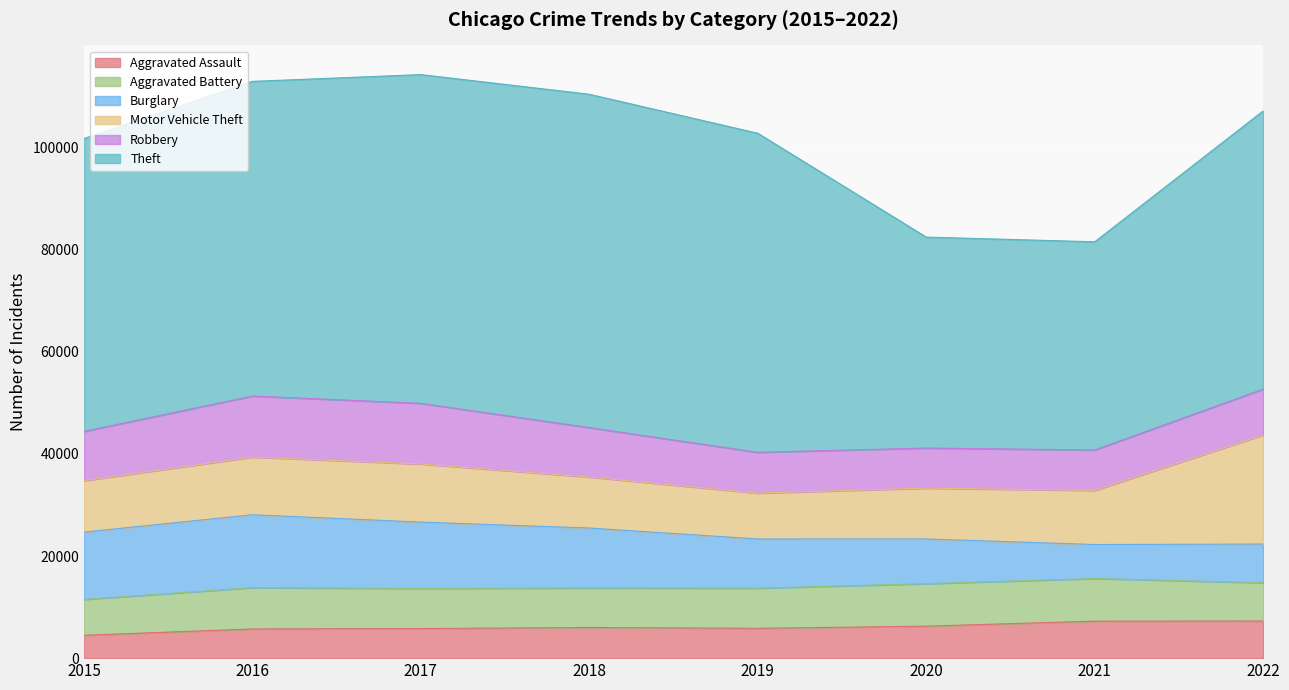

What is the difference between the maximum and second lowest values in the Aggravated Assault series?

1558